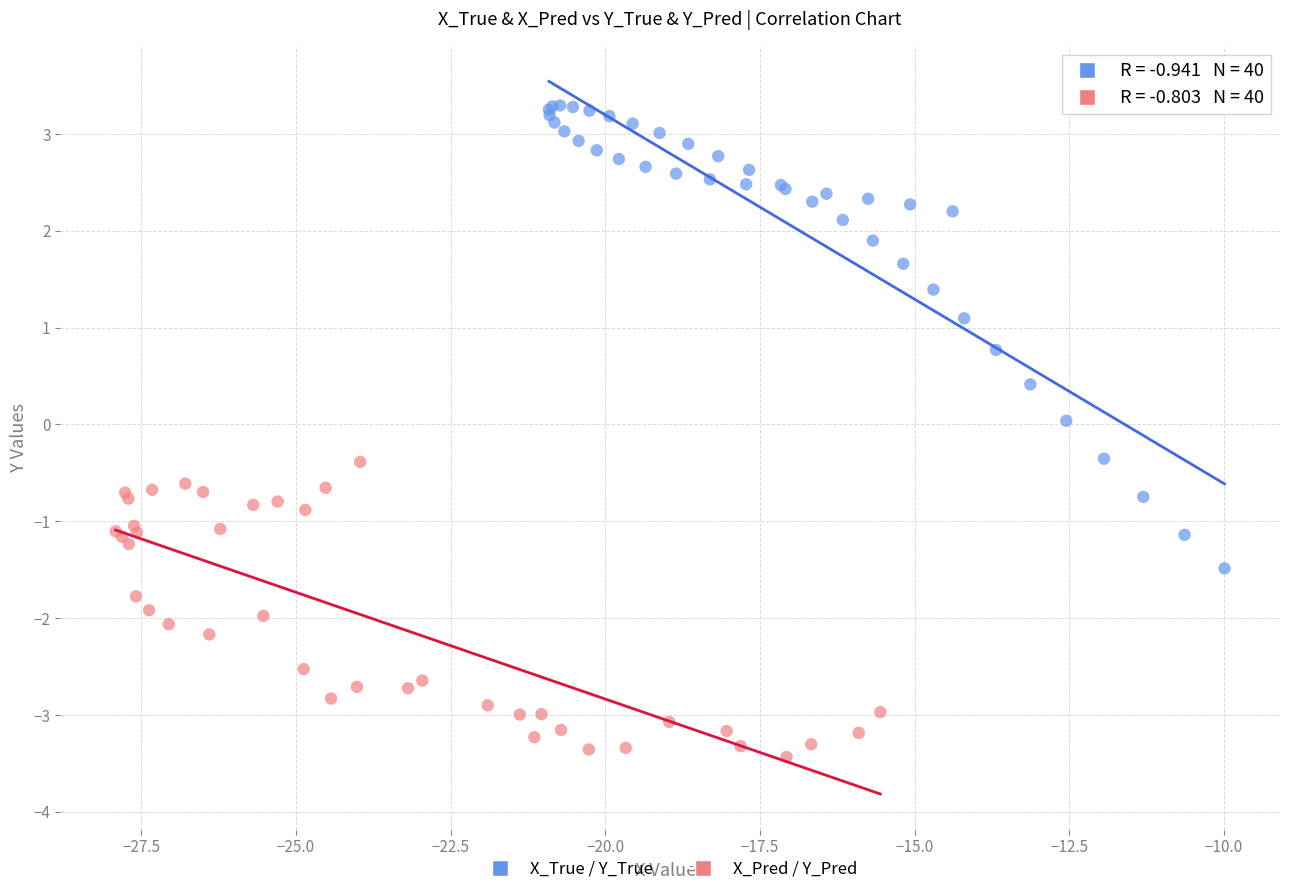

Which series reaches the minimum Y coordinate?

X_Pred / Y_Pred